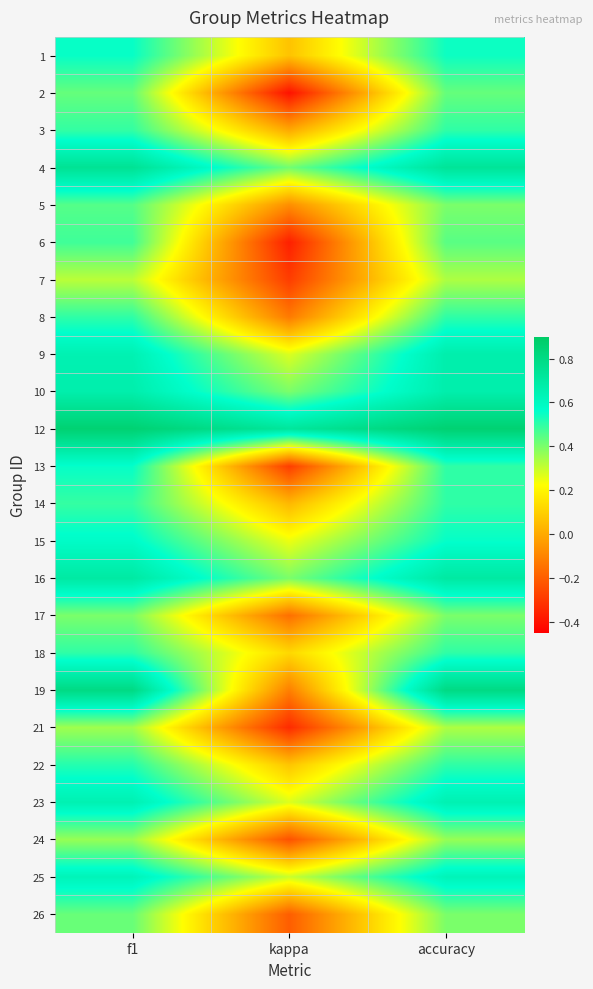

Reading left to right, list all the values displayed in this chart.

1: f1=0.6	kappa=0.1	accuracy=0.5
2: f1=0.4	kappa=-0.4	accuracy=0.4
3: f1=0.5	kappa=0.0	accuracy=0.5
4: f1=0.7	kappa=0.4	accuracy=0.7
5: f1=0.5	kappa=-0.1	accuracy=0.4
6: f1=0.5	kappa=-0.4	accuracy=0.4
7: f1=0.3	kappa=-0.3	accuracy=0.3
8: f1=0.5	kappa=-0.1	accuracy=0.5
9: f1=0.6	kappa=0.3	accuracy=0.7
10: f1=0.7	kappa=0.4	accuracy=0.7
12: f1=0.9	kappa=0.7	accuracy=0.9
13: f1=0.6	kappa=-0.3	accuracy=0.5
14: f1=0.5	kappa=0.0	accuracy=0.5
15: f1=0.6	kappa=0.3	accuracy=0.6
16: f1=0.7	kappa=0.4	accuracy=0.7
17: f1=0.4	kappa=-0.2	accuracy=0.4
18: f1=0.5	kappa=0.1	accuracy=0.5
19: f1=0.8	kappa=-0.1	accuracy=0.8
21: f1=0.4	kappa=-0.3	accuracy=0.3
22: f1=0.5	kappa=0.1	accuracy=0.5
23: f1=0.6	kappa=0.3	accuracy=0.6
24: f1=0.4	kappa=-0.2	accuracy=0.4
25: f1=0.6	kappa=0.3	accuracy=0.6
26: f1=0.4	kappa=-0.2	accuracy=0.4